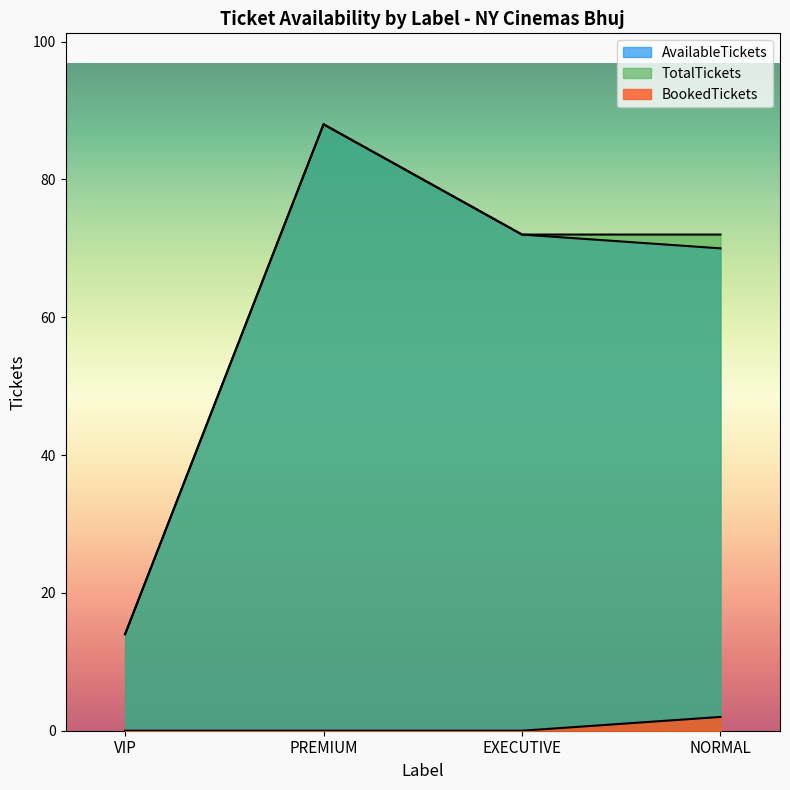

Which has a higher value, EXECUTIVE or PREMIUM?

PREMIUM